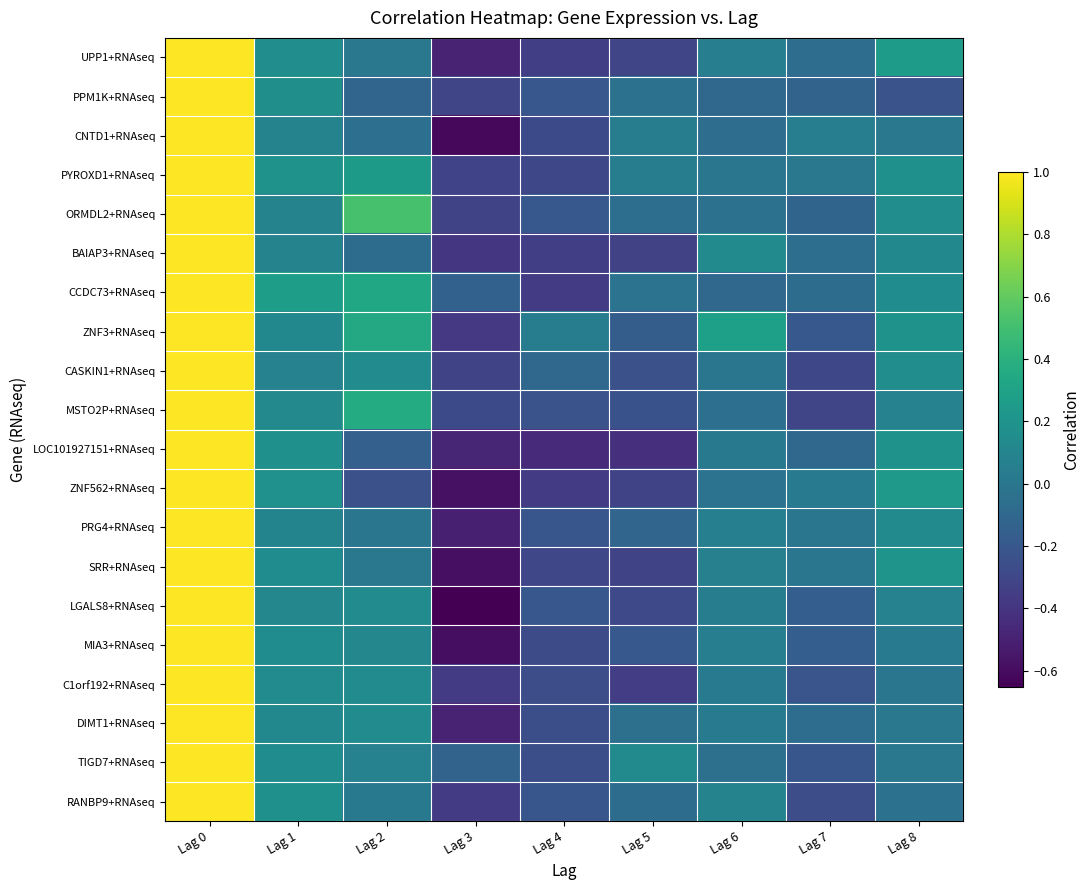

Which series has the widest spread of values?

LGALS8+RNAseq